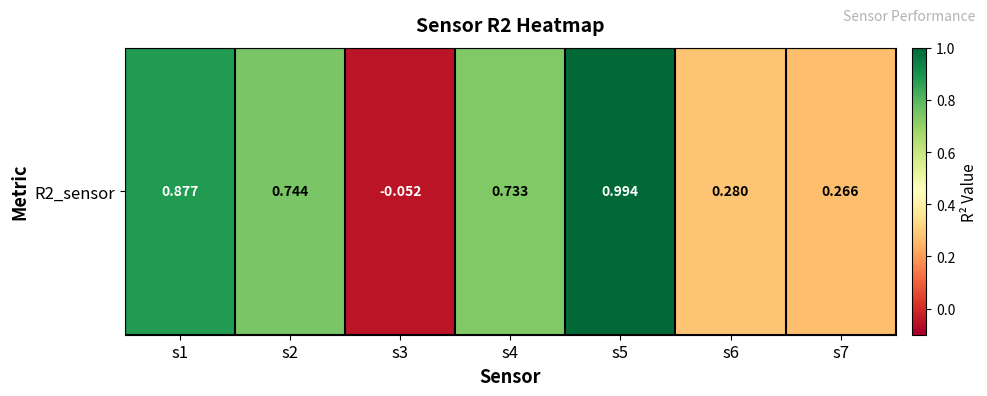

How many values are below zero?

1